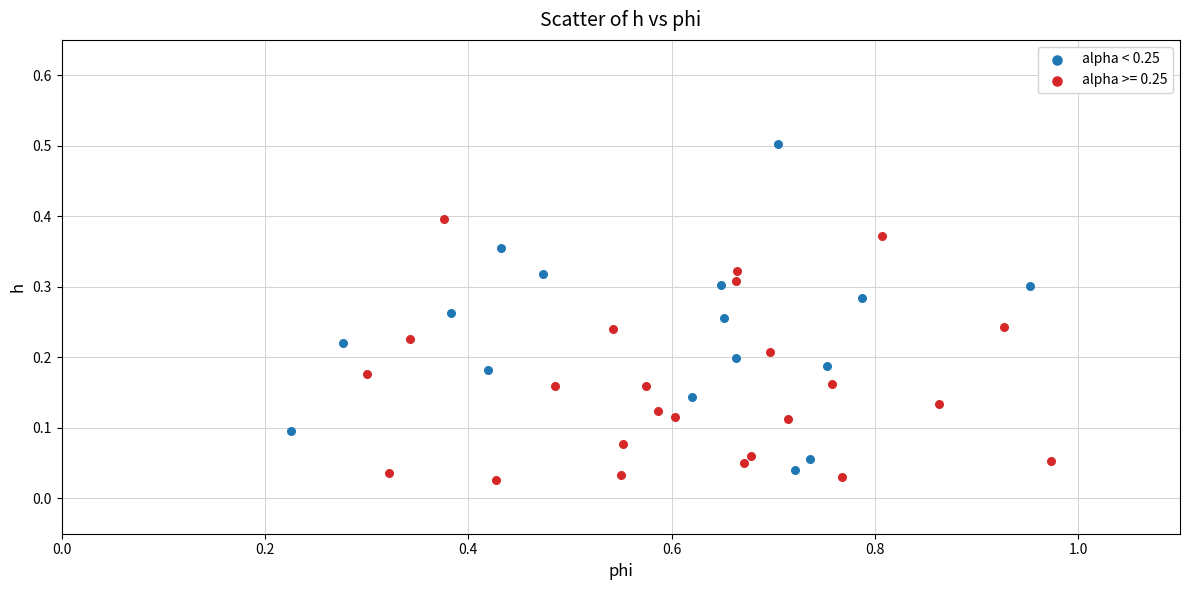

Which series contains the highest Y value?

alpha < 0.25